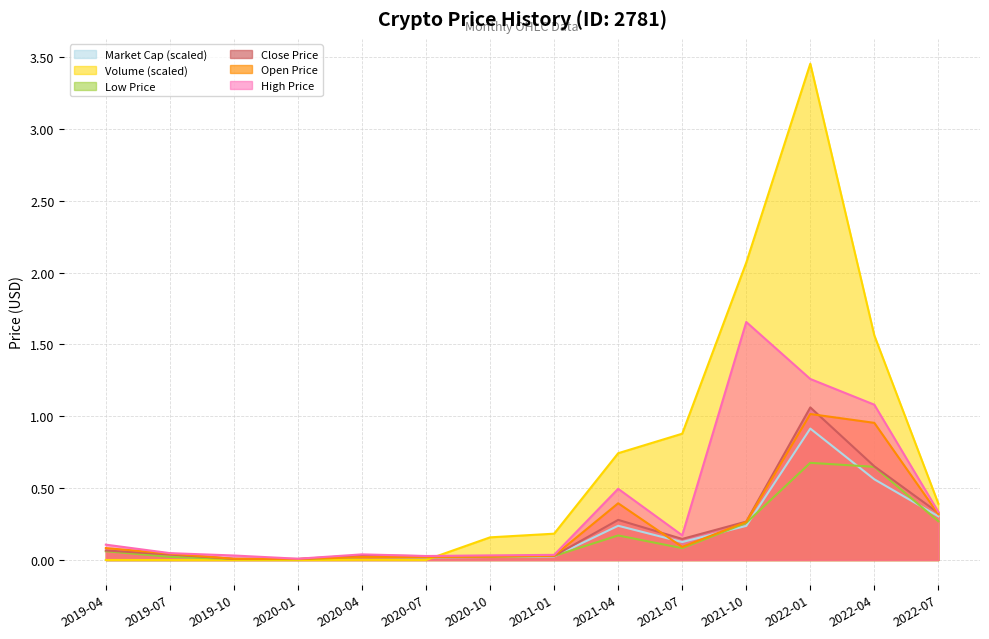

True or false: marketCap_scaled has more than 2 points higher than both neighbors.

True